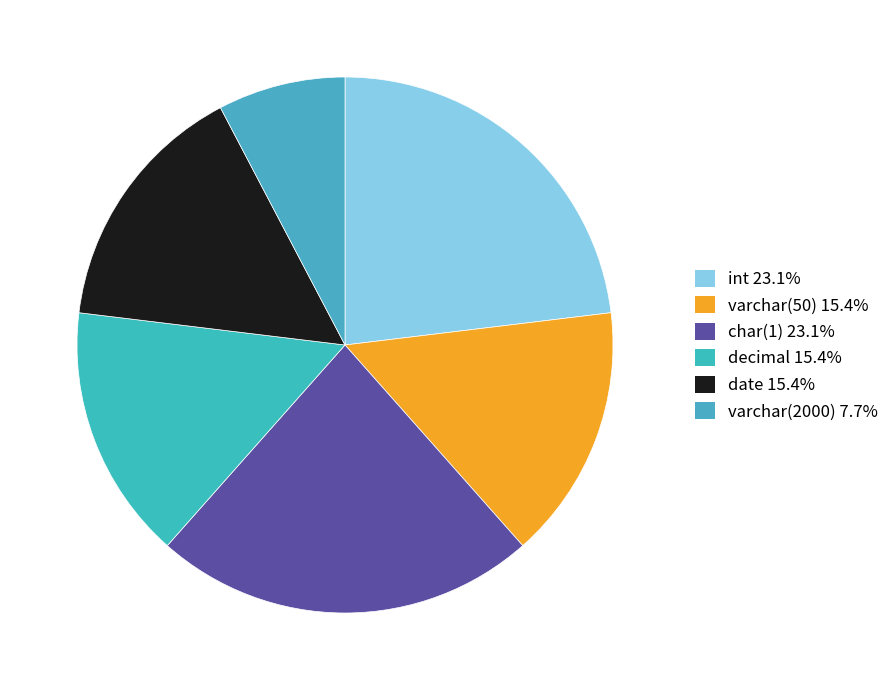

Rank the categories by value from lowest to highest.

varchar(2000), varchar(50), decimal, date, int, char(1)